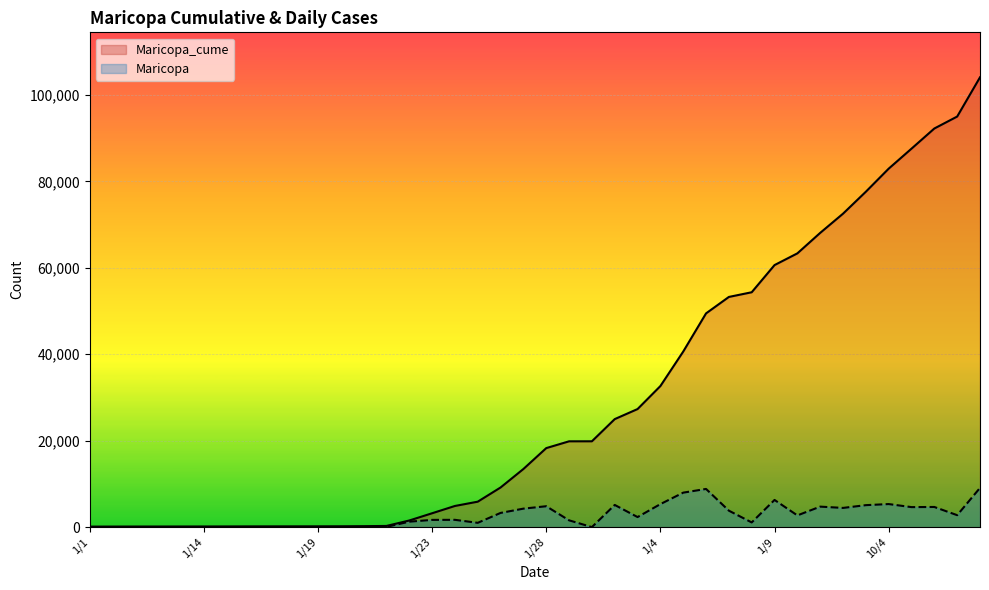

True or false: Maricopa_cume has more than 1 points higher than both neighbors.

False